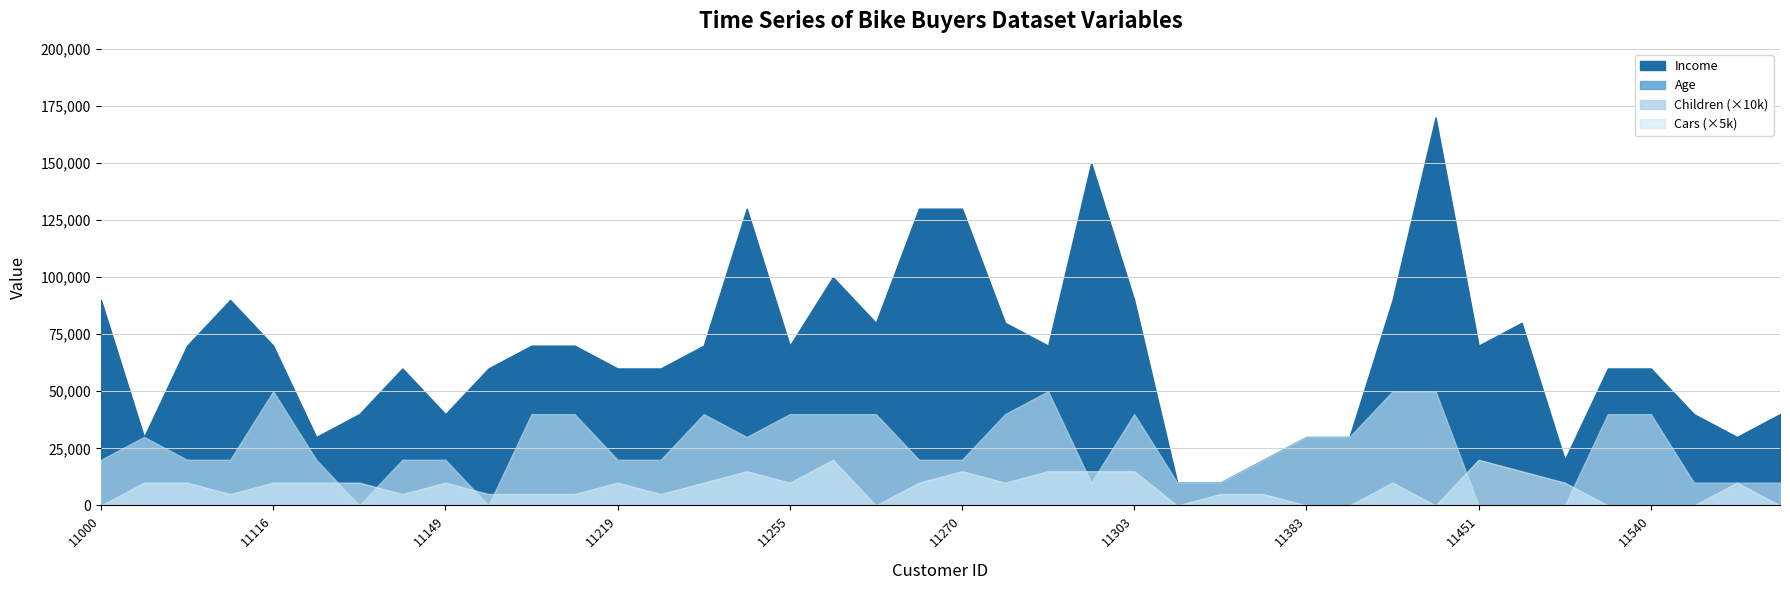

Which has a higher value, 11255 or 11451?

11255